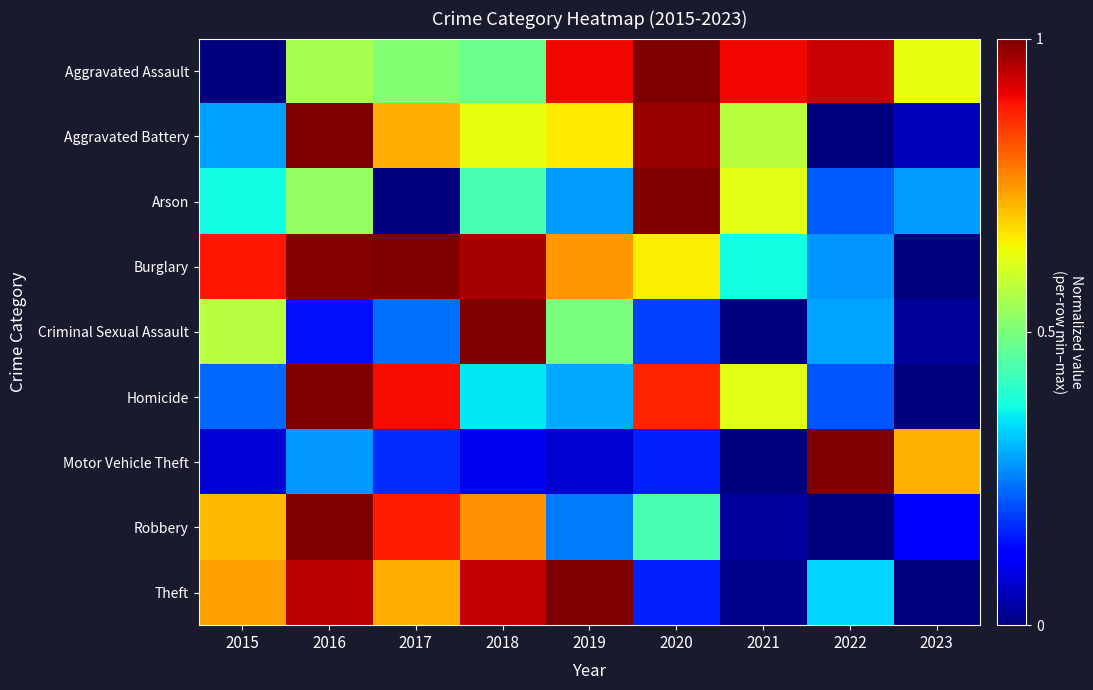

Rank the series by their maximum value, from lowest to highest.

Arson, Criminal Sexual Assault, Homicide, Aggravated Assault, Aggravated Battery, Burglary, Robbery, Motor Vehicle Theft, Theft